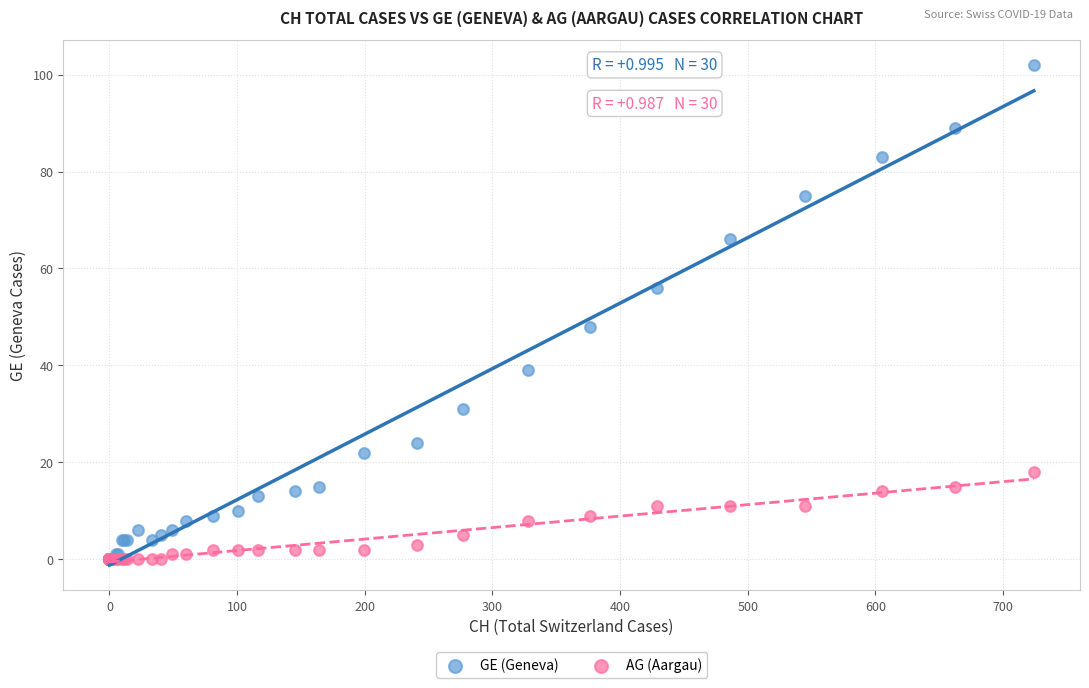

In the GE (Geneva) series, what Y value is closest to 51?

48